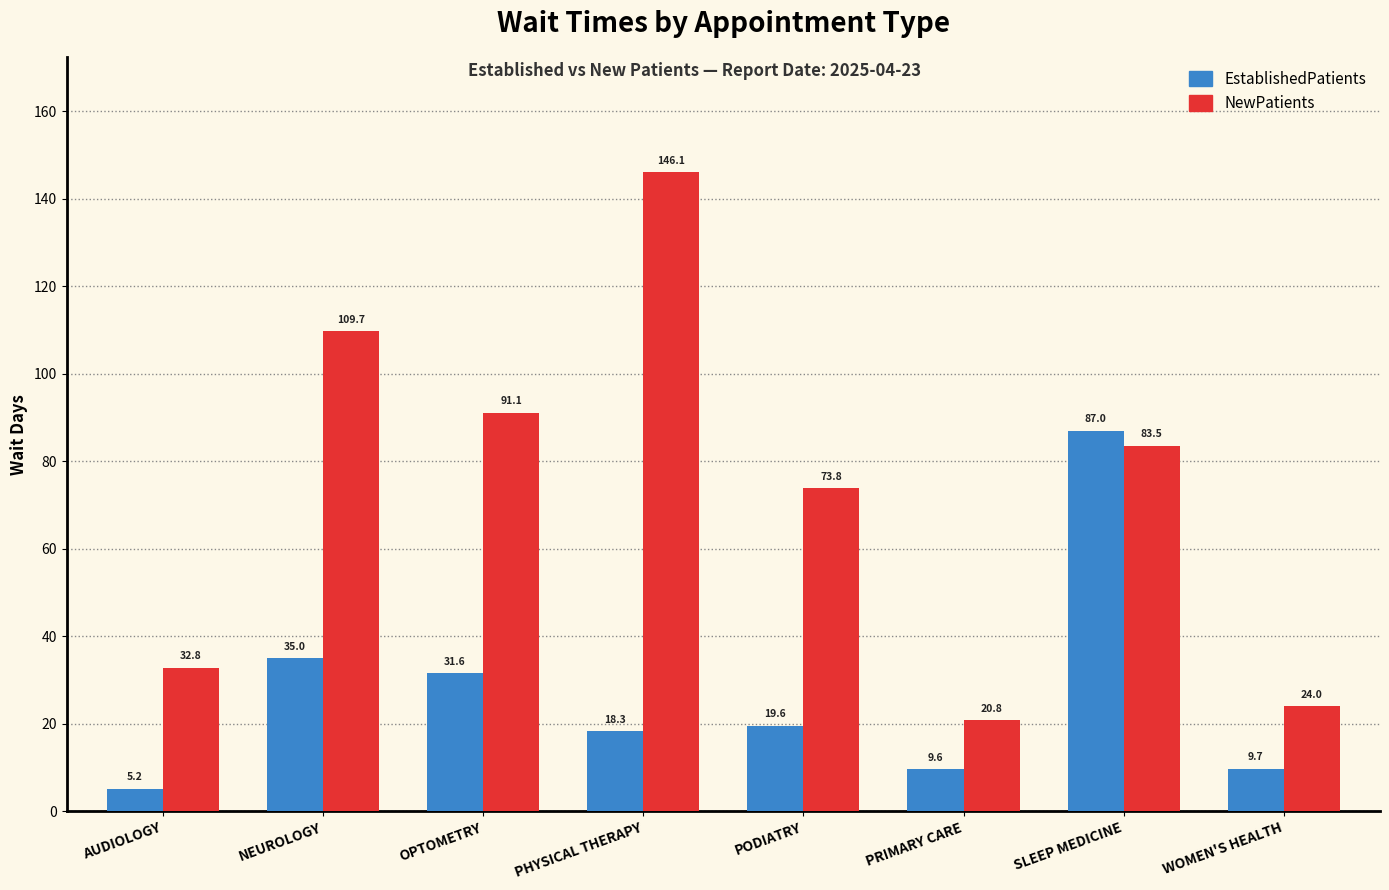

What is the total value across all series at WOMEN'S HEALTH?

33.7